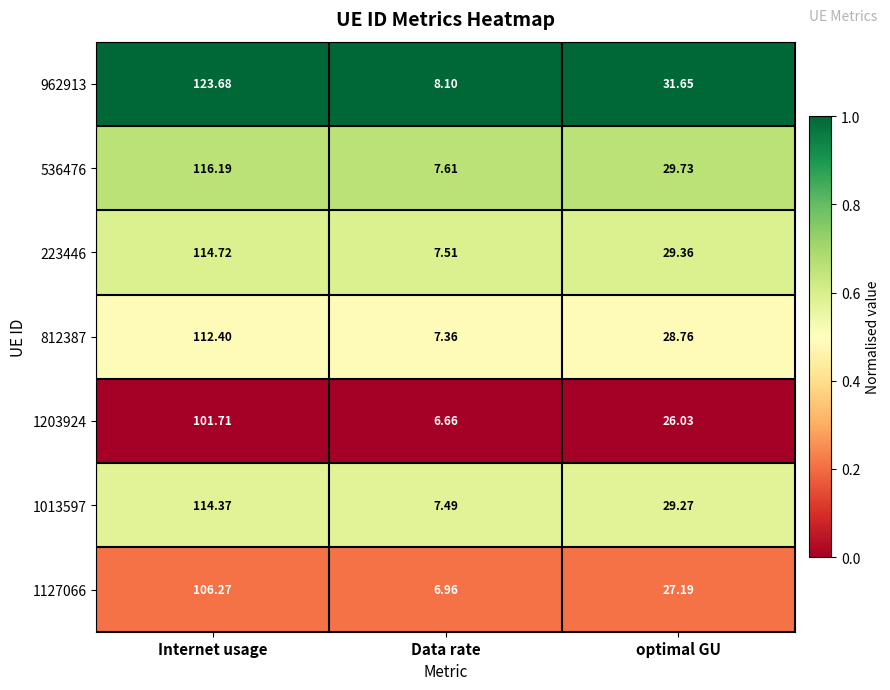

At which category is the sum across all series the highest?

Internet usage